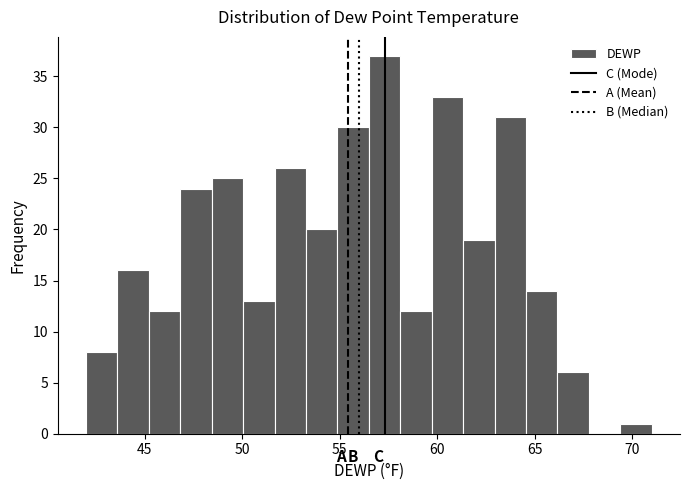

Around what value on the x-axis is the tallest bar? Give the approximate position of its centre, as read against the axis.

57.5